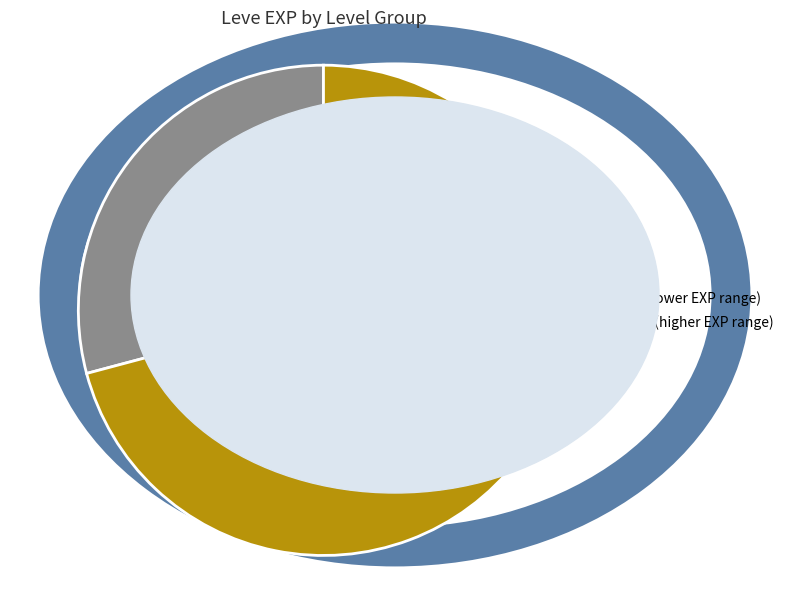

Rank the categories by value from highest to lowest.

Levels 20–25 (higher EXP range), Levels 1–15 (lower EXP range)